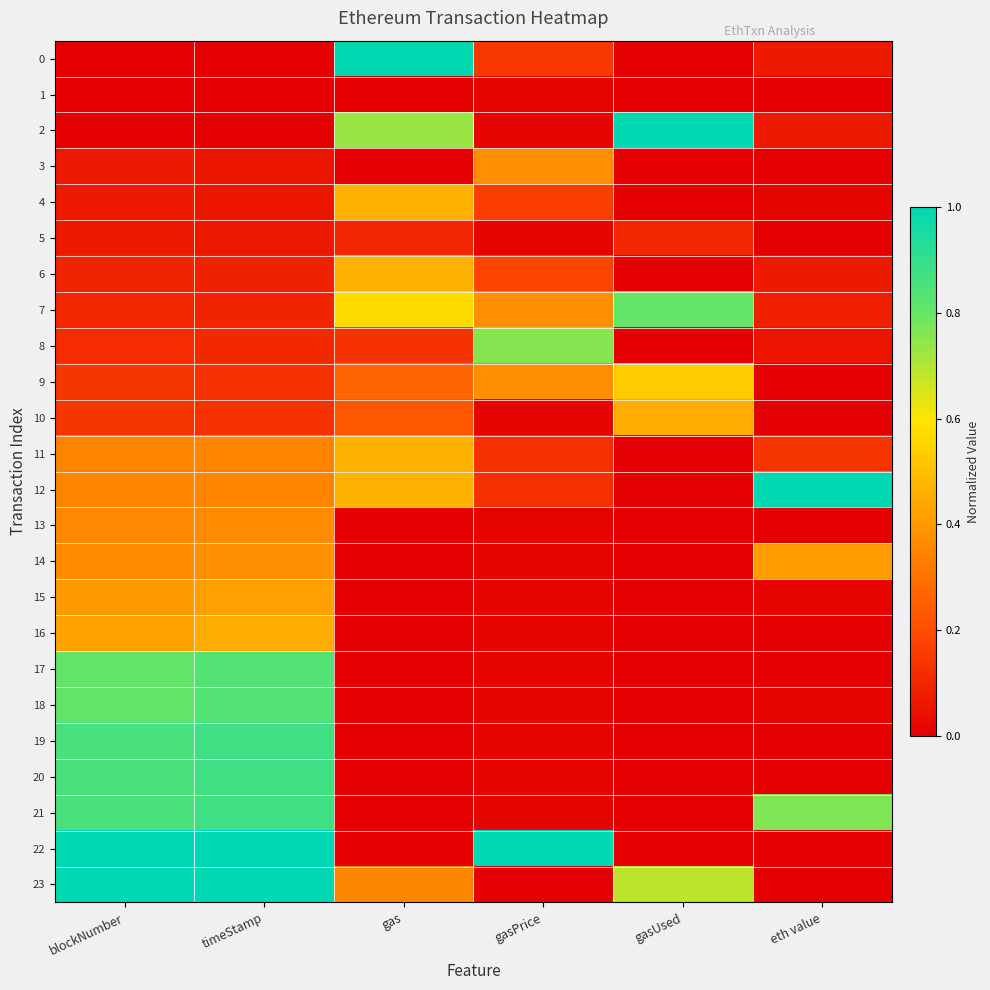

Reading left to right, what are all the values shown in this chart?

0: blockNumber=0.0	timeStamp=0.0	gas=1.0	gasPrice=0.1	gasUsed=0.0	eth value=0.1
1: blockNumber=0.0	timeStamp=0.0	gas=0.0	gasPrice=0.0	gasUsed=0.0	eth value=0.0
2: blockNumber=0.0	timeStamp=0.0	gas=0.7	gasPrice=0.0	gasUsed=1.0	eth value=0.1
3: blockNumber=0.1	timeStamp=0.1	gas=0.0	gasPrice=0.4	gasUsed=0.0	eth value=0.0
4: blockNumber=0.1	timeStamp=0.1	gas=0.5	gasPrice=0.2	gasUsed=0.0	eth value=0.0
5: blockNumber=0.1	timeStamp=0.1	gas=0.1	gasPrice=0.0	gasUsed=0.1	eth value=0.0
6: blockNumber=0.1	timeStamp=0.1	gas=0.5	gasPrice=0.2	gasUsed=0.0	eth value=0.1
7: blockNumber=0.1	timeStamp=0.1	gas=0.6	gasPrice=0.4	gasUsed=0.8	eth value=0.1
8: blockNumber=0.1	timeStamp=0.1	gas=0.1	gasPrice=0.8	gasUsed=0.0	eth value=0.1
9: blockNumber=0.1	timeStamp=0.1	gas=0.3	gasPrice=0.4	gasUsed=0.5	eth value=0.0
10: blockNumber=0.1	timeStamp=0.1	gas=0.2	gasPrice=0.0	gasUsed=0.5	eth value=0.0
11: blockNumber=0.3	timeStamp=0.4	gas=0.5	gasPrice=0.1	gasUsed=0.0	eth value=0.1
12: blockNumber=0.3	timeStamp=0.4	gas=0.5	gasPrice=0.1	gasUsed=0.0	eth value=1.0
13: blockNumber=0.4	timeStamp=0.4	gas=0.0	gasPrice=0.0	gasUsed=0.0	eth value=0.0
14: blockNumber=0.4	timeStamp=0.4	gas=0.0	gasPrice=0.0	gasUsed=0.0	eth value=0.4
15: blockNumber=0.4	timeStamp=0.4	gas=0.0	gasPrice=0.0	gasUsed=0.0	eth value=0.0
16: blockNumber=0.4	timeStamp=0.5	gas=0.0	gasPrice=0.0	gasUsed=0.0	eth value=0.0
17: blockNumber=0.8	timeStamp=0.8	gas=0.0	gasPrice=0.0	gasUsed=0.0	eth value=0.0
18: blockNumber=0.8	timeStamp=0.8	gas=0.0	gasPrice=0.0	gasUsed=0.0	eth value=0.0
19: blockNumber=0.9	timeStamp=0.9	gas=0.0	gasPrice=0.0	gasUsed=0.0	eth value=0.0
20: blockNumber=0.9	timeStamp=0.9	gas=0.0	gasPrice=0.0	gasUsed=0.0	eth value=0.0
21: blockNumber=0.9	timeStamp=0.9	gas=0.0	gasPrice=0.0	gasUsed=0.0	eth value=0.8
22: blockNumber=1.0	timeStamp=1.0	gas=0.0	gasPrice=1.0	gasUsed=0.0	eth value=0.0
23: blockNumber=1.0	timeStamp=1.0	gas=0.4	gasPrice=0.0	gasUsed=0.7	eth value=0.0